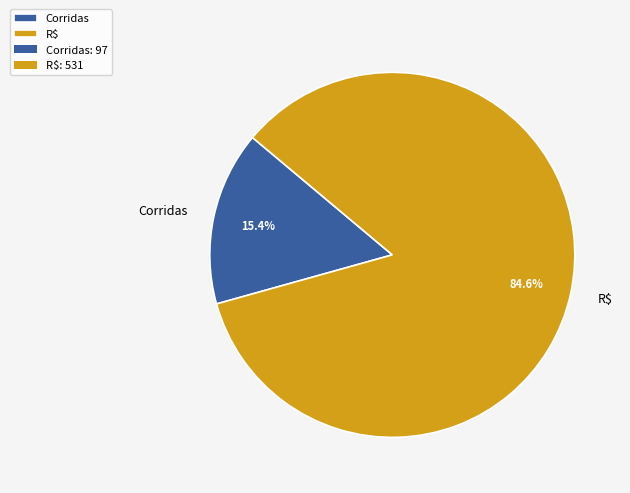

True or false: Corridas accounts for 15% of the total.

True